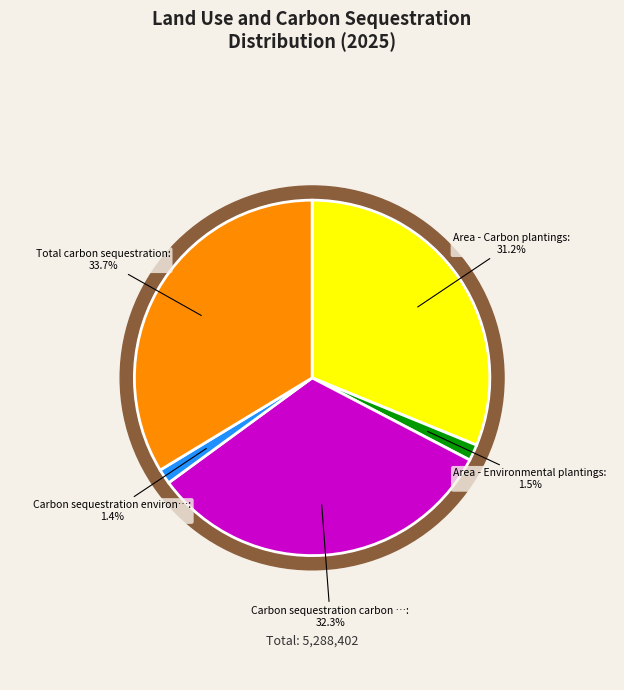

Is it true that Carbon sequestration environmental plantings is 11% of the pie?

False